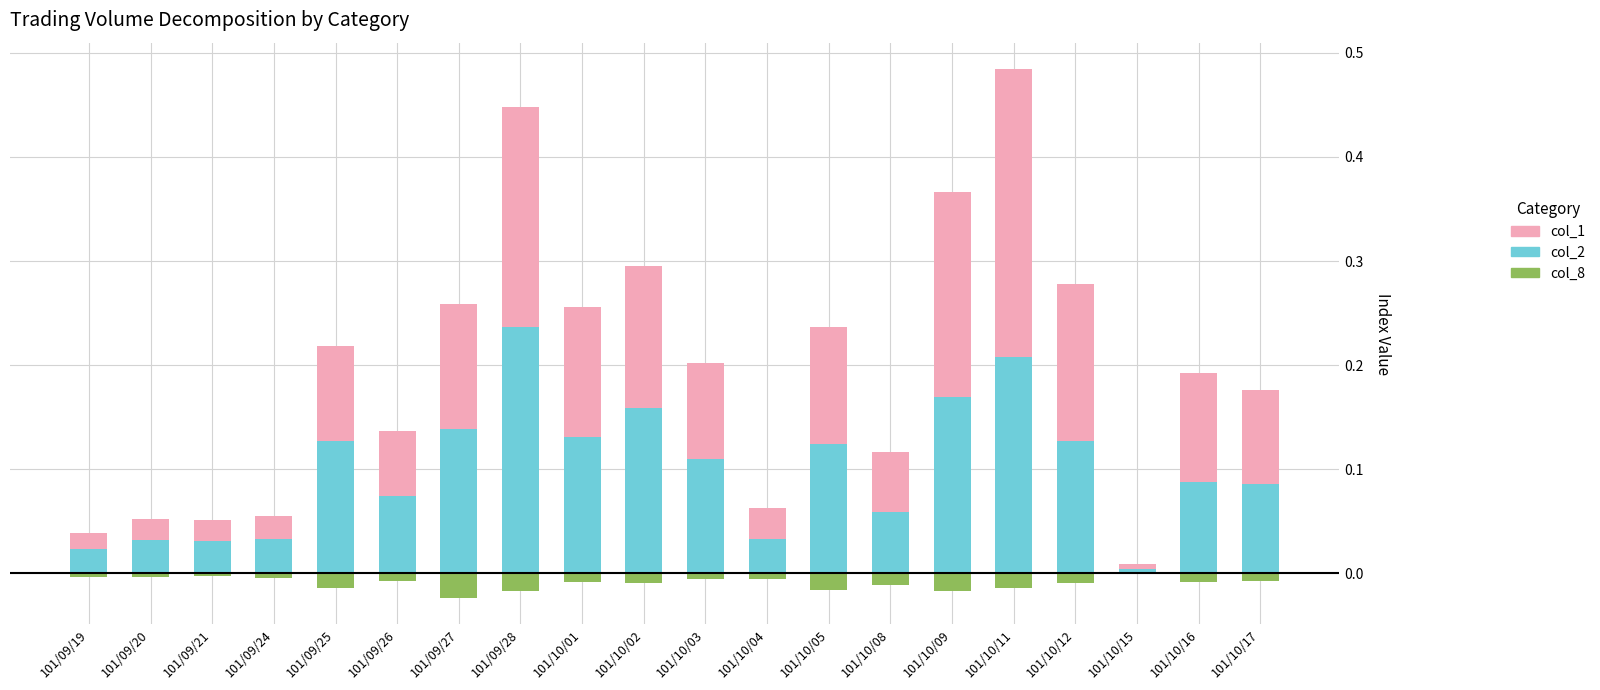

Reading right to left, extract all data points from this chart.

col_2: 0.1	0.1	0.0	0.1	0.2	0.2	0.1	0.1	0.0	0.1	0.2	0.1	0.2	0.1	0.1	0.1	0.0	0.0	0.0	0.0
col_1: 0.1	0.1	0.0	0.2	0.3	0.2	0.1	0.1	0.0	0.1	0.1	0.1	0.2	0.1	0.1	0.1	0.0	0.0	0.0	0.0
col_8: -0.0	-0.0	-0.0	-0.0	-0.0	-0.0	-0.0	-0.0	-0.0	-0.0	-0.0	-0.0	-0.0	-0.0	-0.0	-0.0	-0.0	-0.0	-0.0	-0.0